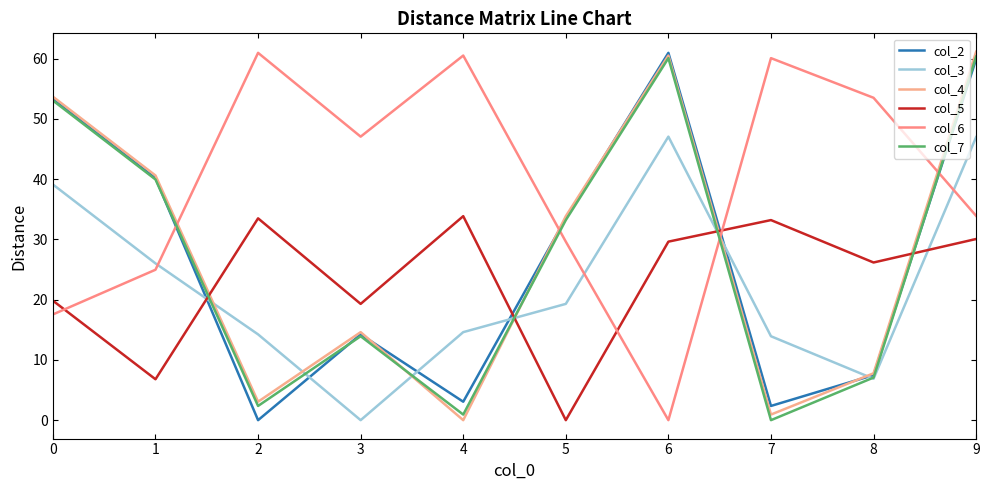

How many times do col_7 and col_6 cross each other?

4